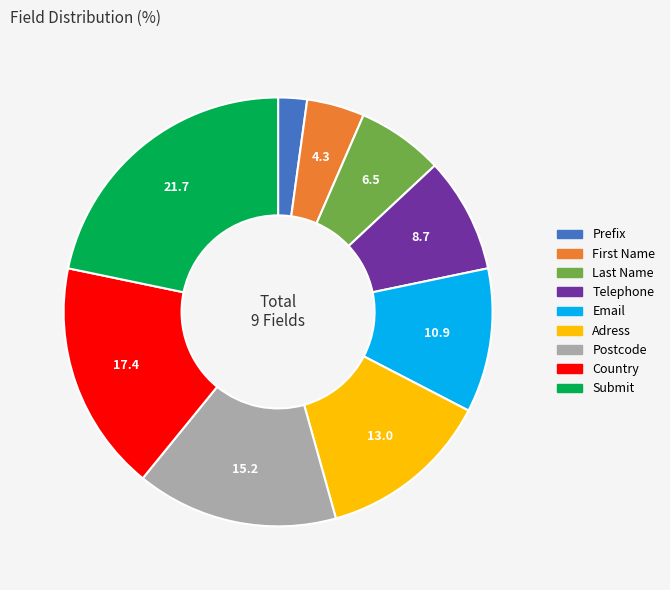

Which has a higher value, Prefix or Country?

Country